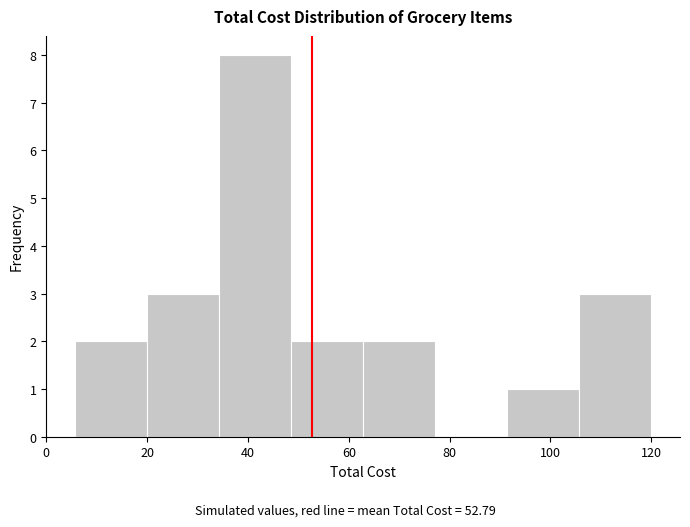

Reading left to right, transcribe this chart: for each bar, give the range it covers on the x-axis and its height. Neither the bar edges nor the heights are printed on the chart, so give them approximately, as read against the axes.

6 to 20: 2
20 to 34: 3
34 to 48: 8
48 to 62: 2
62 to 78: 2
78 to 92: 0
92 to 106: 1
106 to 120: 3